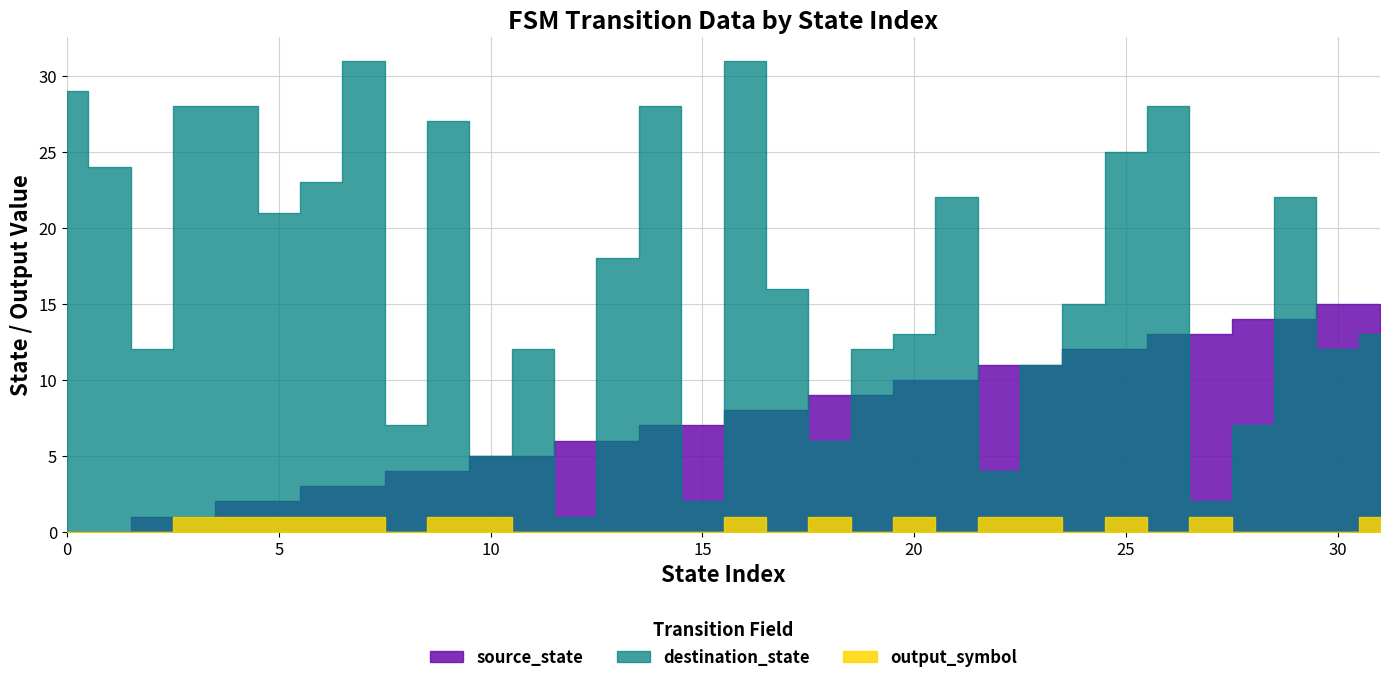

What is the total value across all series at 9?

32